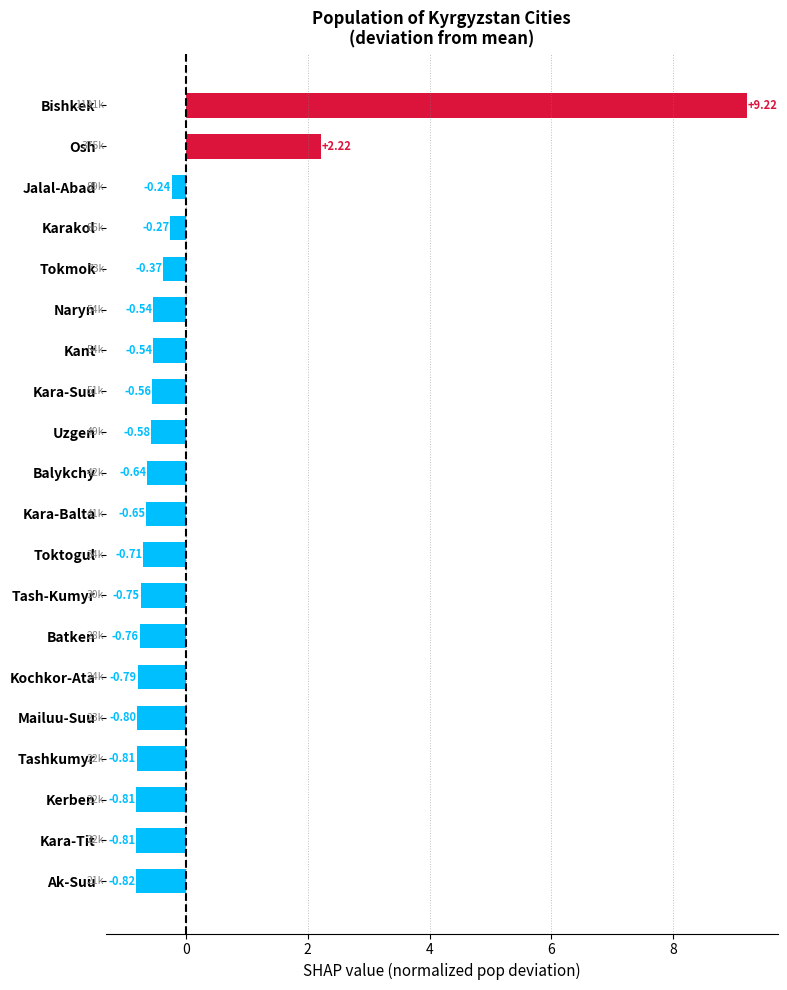

Which has a higher value, Kerben or Ak-Suu?

Kerben